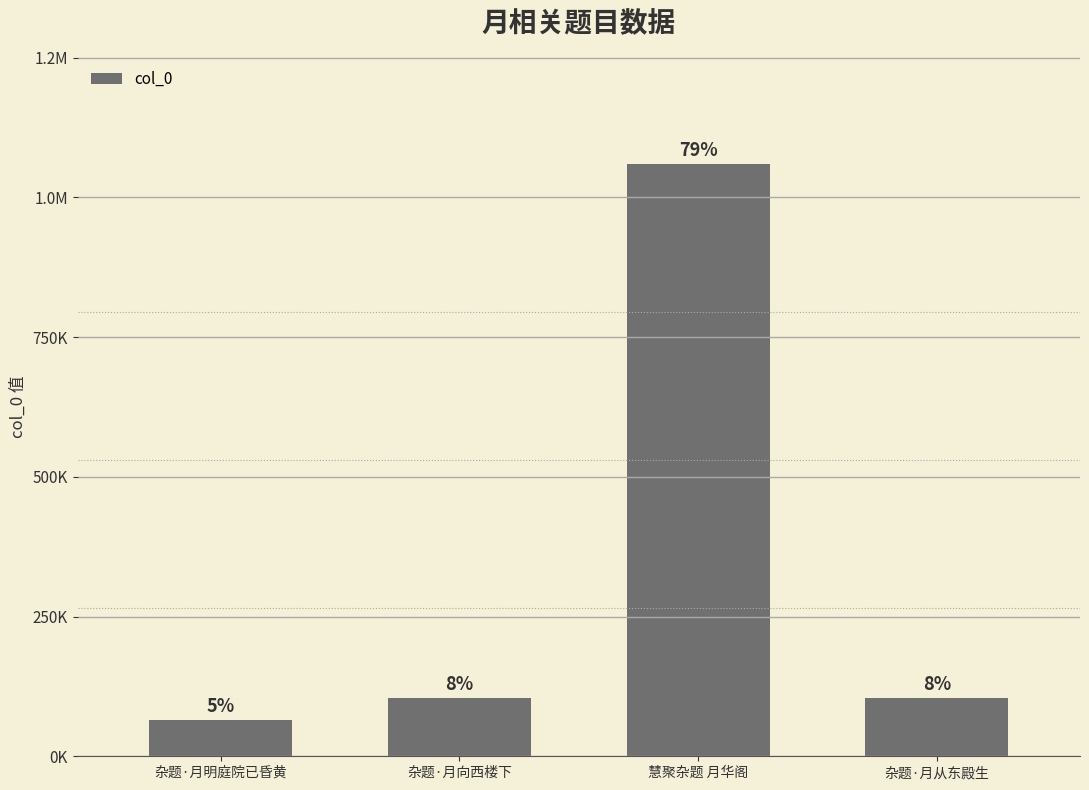

Does the chart contain any negative values?

No